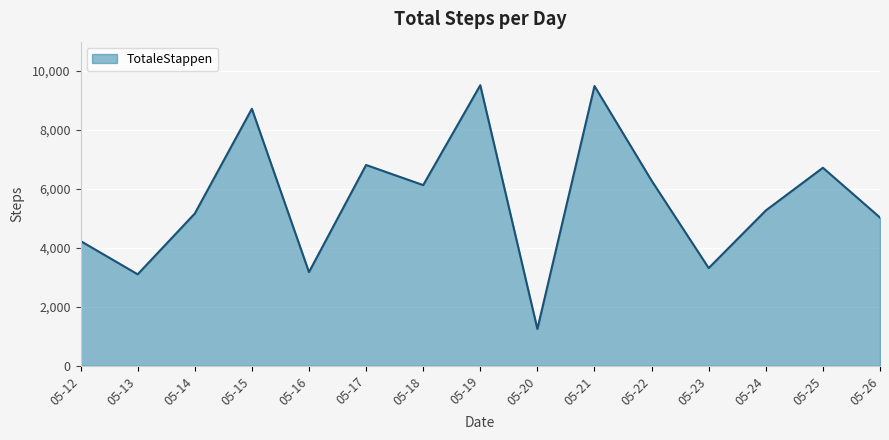

What is the approximate value at 05-24, to the nearest 100?

5300